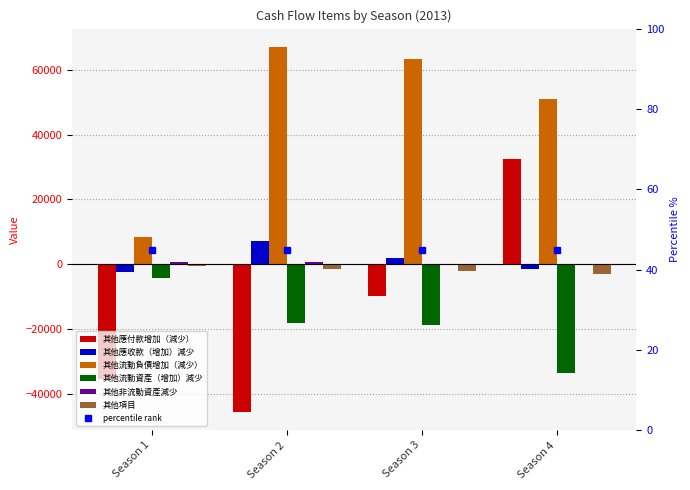

What is the sum of the 其他應付款增加（減少） values at Season 4 and Season 3?

22626